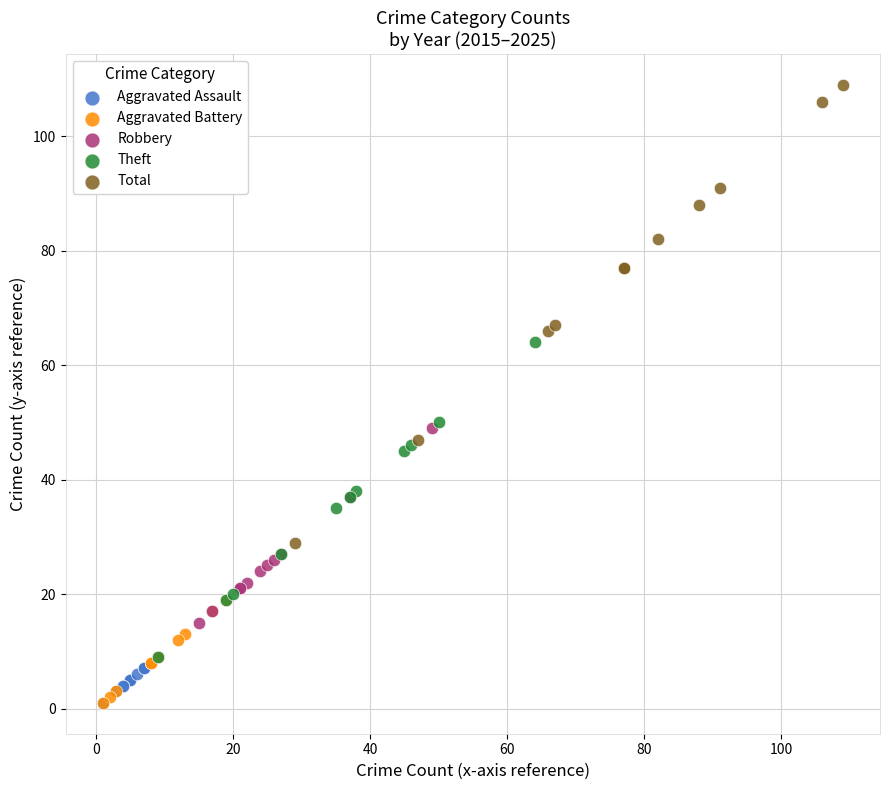

Which series has the largest Y range (max minus min)?

Total